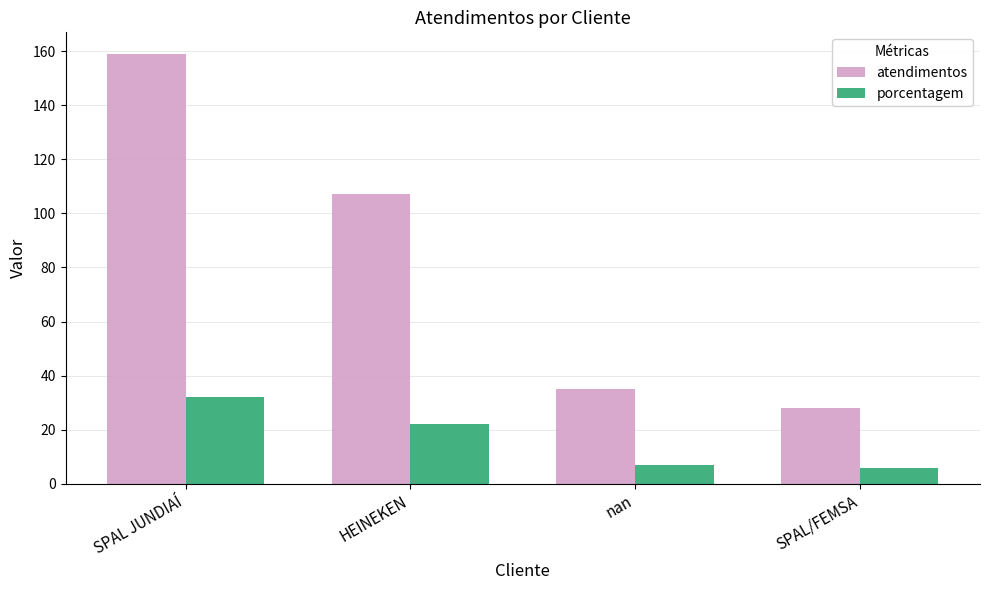

At which category does the chart reach its peak across all series?

SPAL JUNDIAÍ